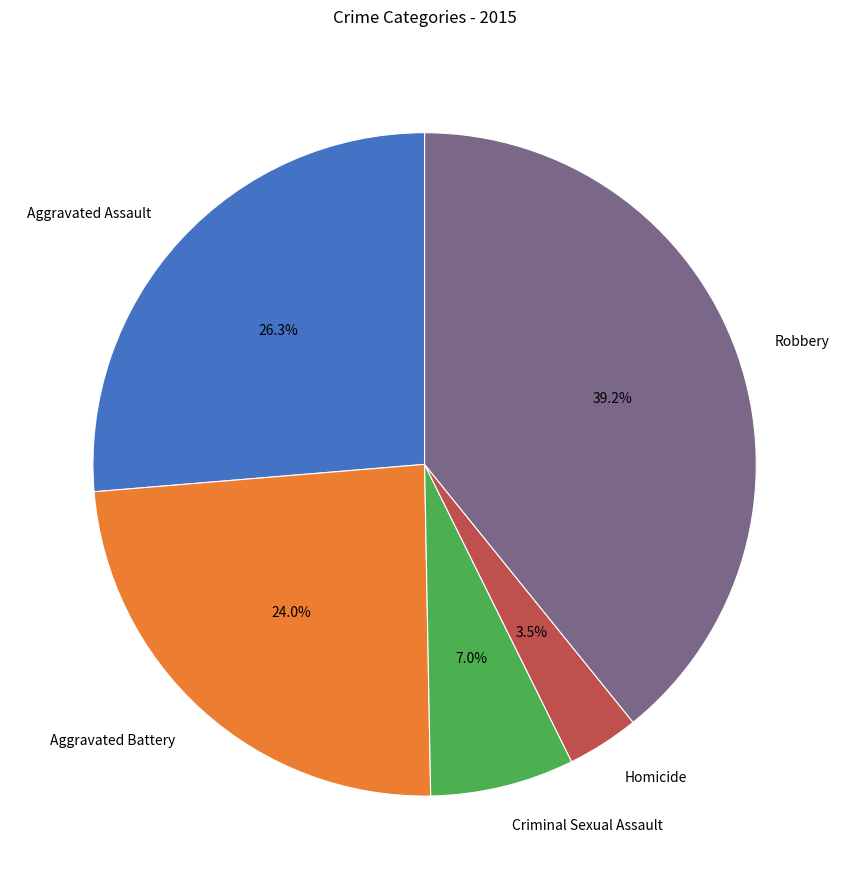

Is it true that Robbery is 39% of the pie?

True